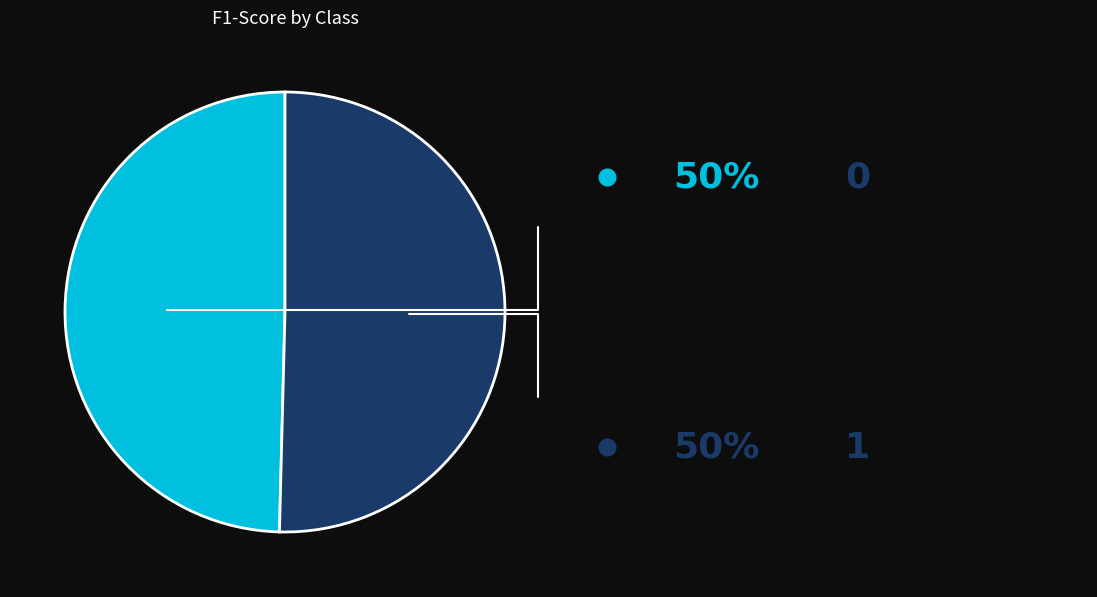

Is there any slice that represents more than half of the pie?

Yes